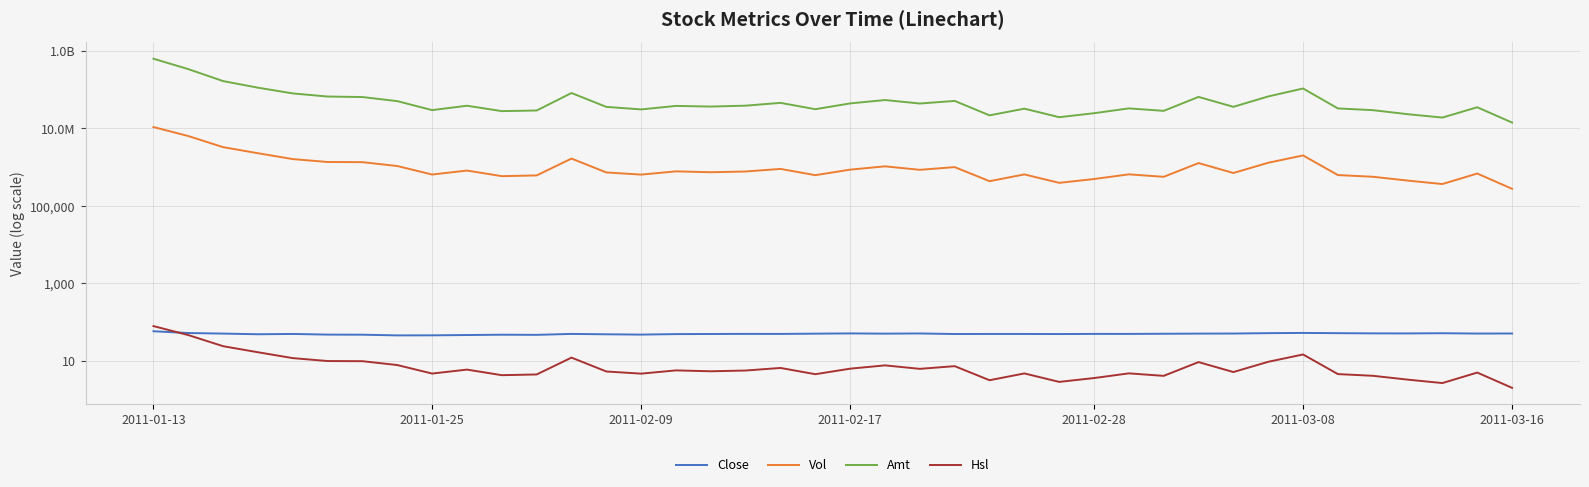

Between 2011-02-17 and 38, which series saw the biggest shift?

Amt